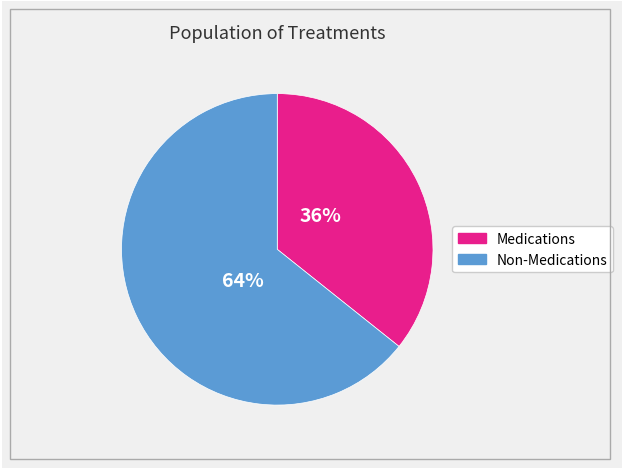

Does any single category account for the majority?

Yes